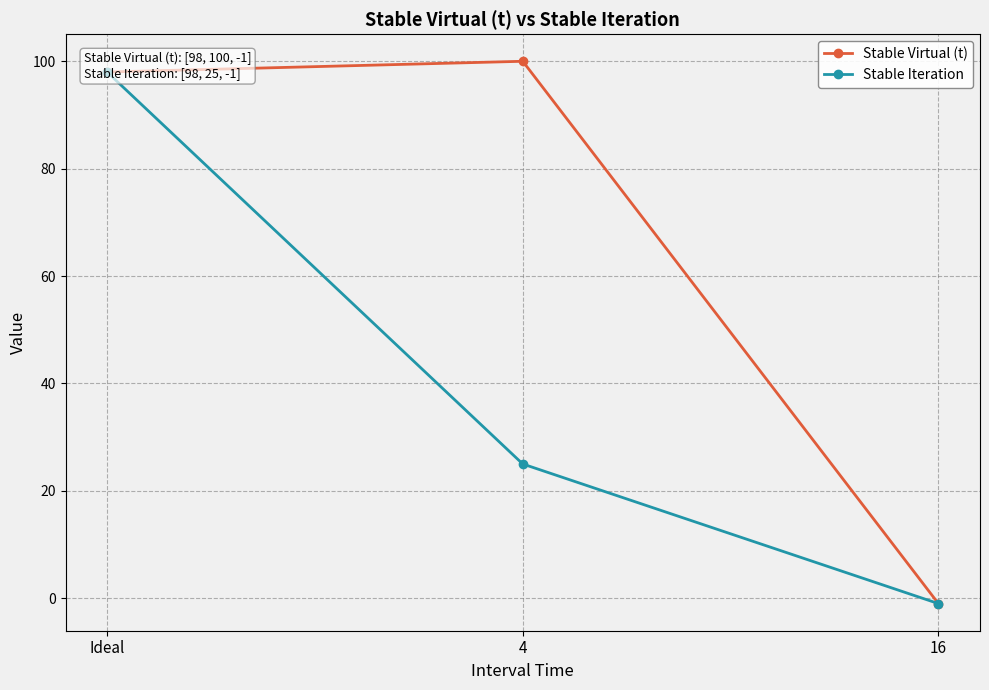

Reading left to right, transcribe all the data shown in this chart.

Stable Virtual (t): 98	100	-1
Stable Iteration: 98	25	-1